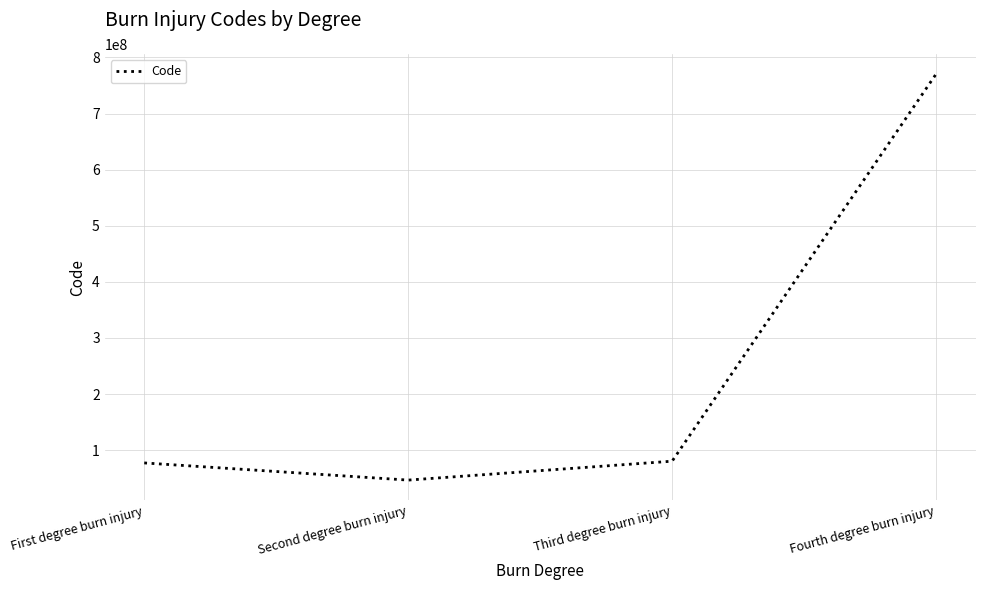

Between Third degree burn injury and Second degree burn injury, which is larger?

Third degree burn injury